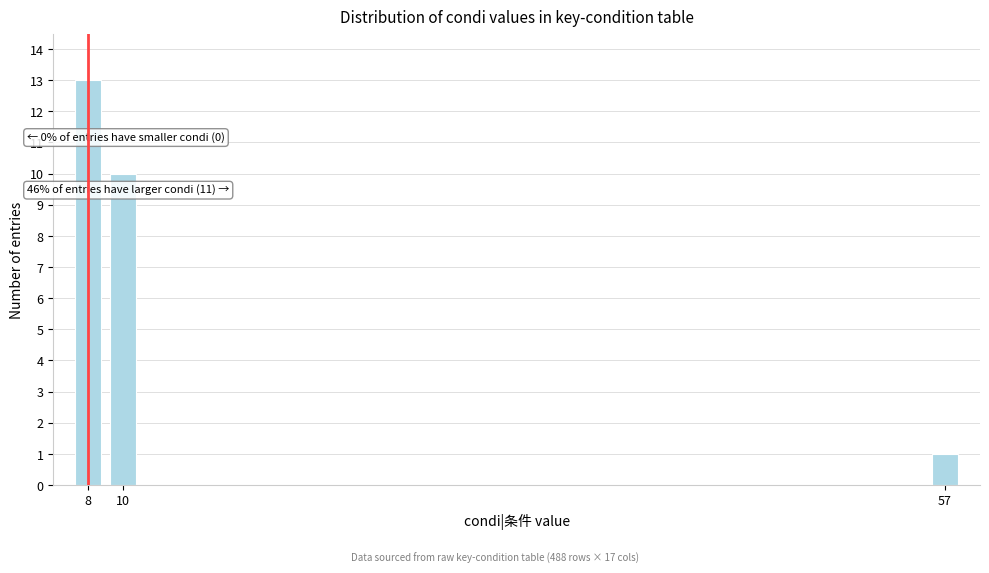

Reading left to right, transcribe all the data shown in this chart.

13	10	1